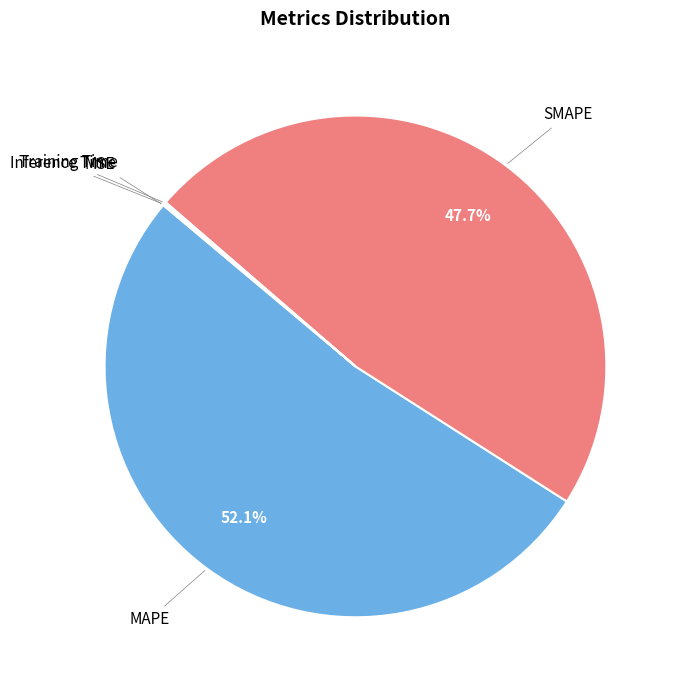

What is the majority slice?

MAPE